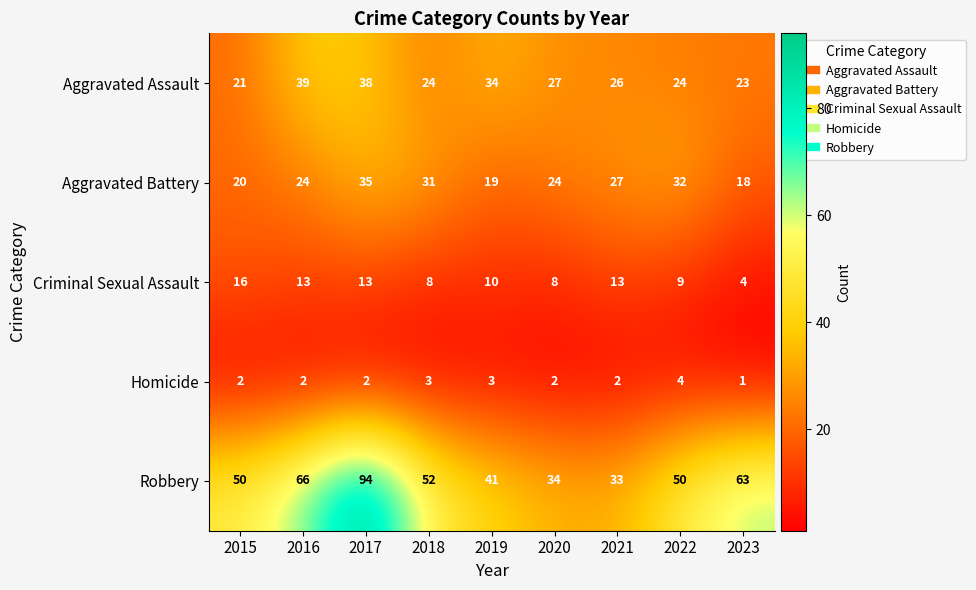

Which series has the widest spread of values?

Robbery